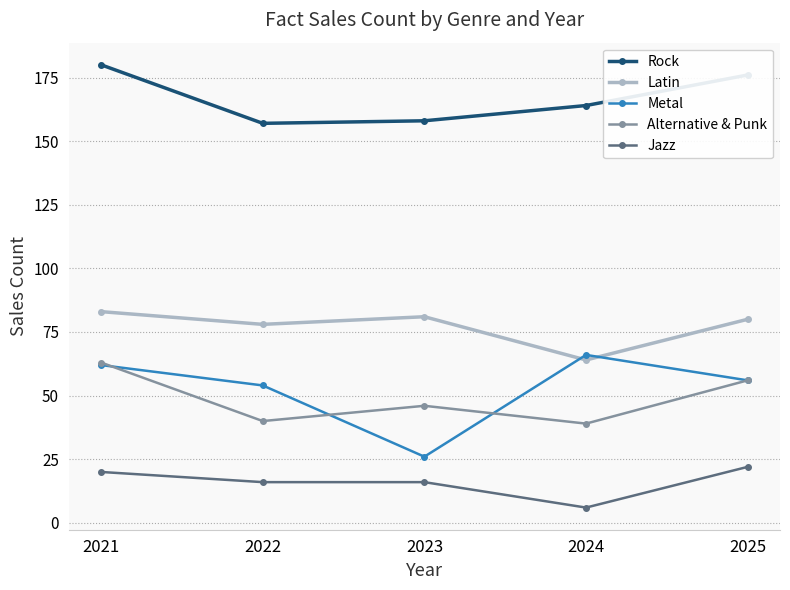

Does the chart display data point markers on the line(s)?

Yes